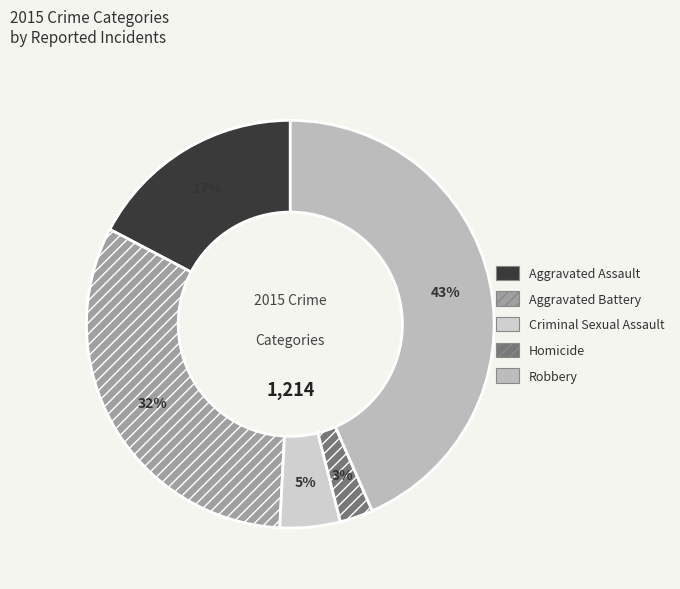

Which slice is the largest?

Robbery